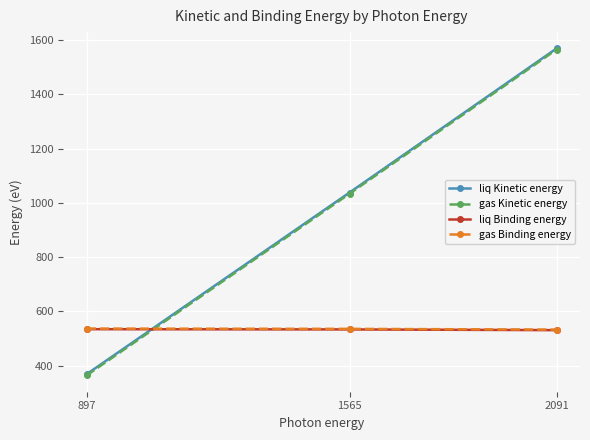

What is the average value of the gas Binding energy series?

534.9